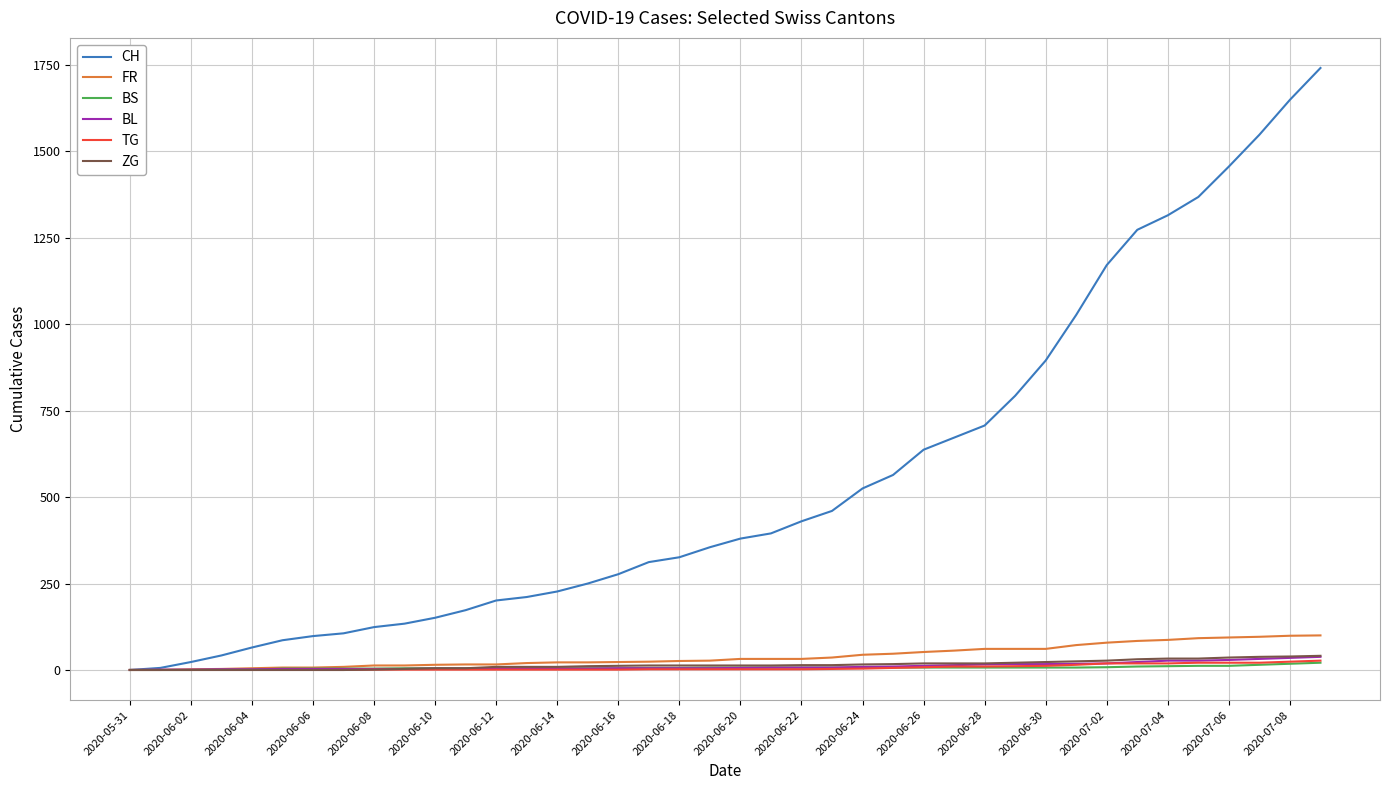

At how many categories does at least one series exceed 609?

14